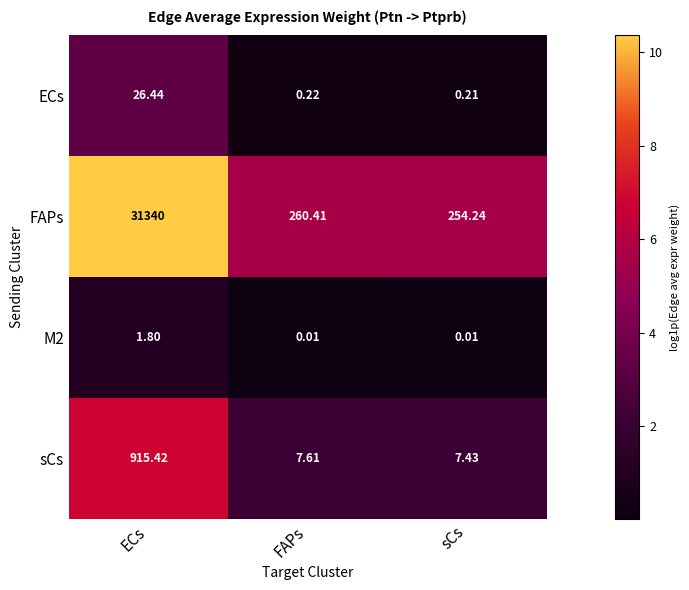

What is the spread (max minus min) of values at sCs?

254.2